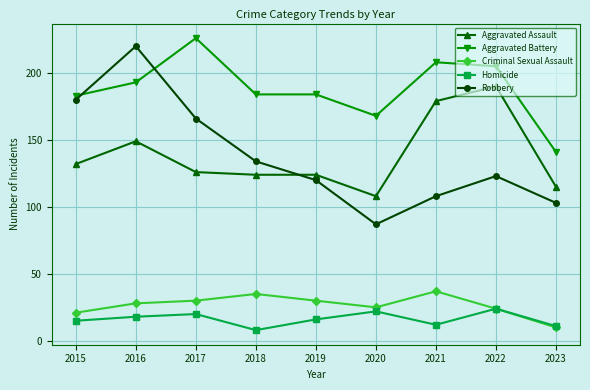

How many values in the Criminal Sexual Assault series are below 28?

4